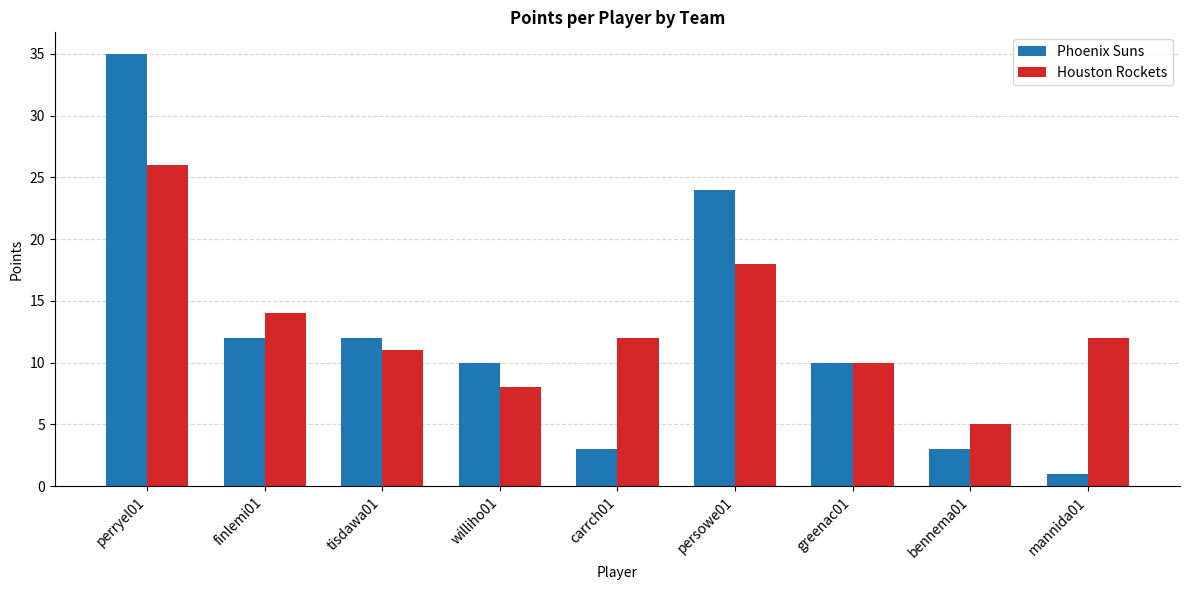

How many data points does each series have?

9